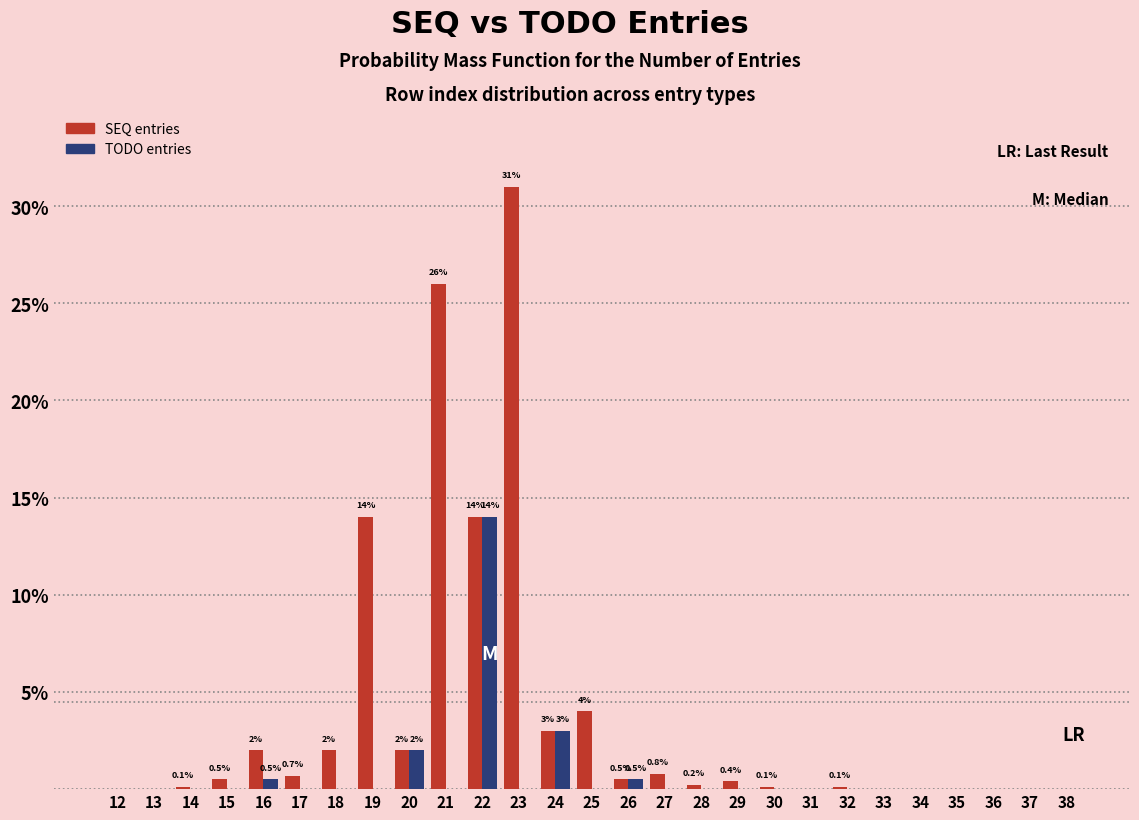

What is the maximum value shown in the chart?

31.0